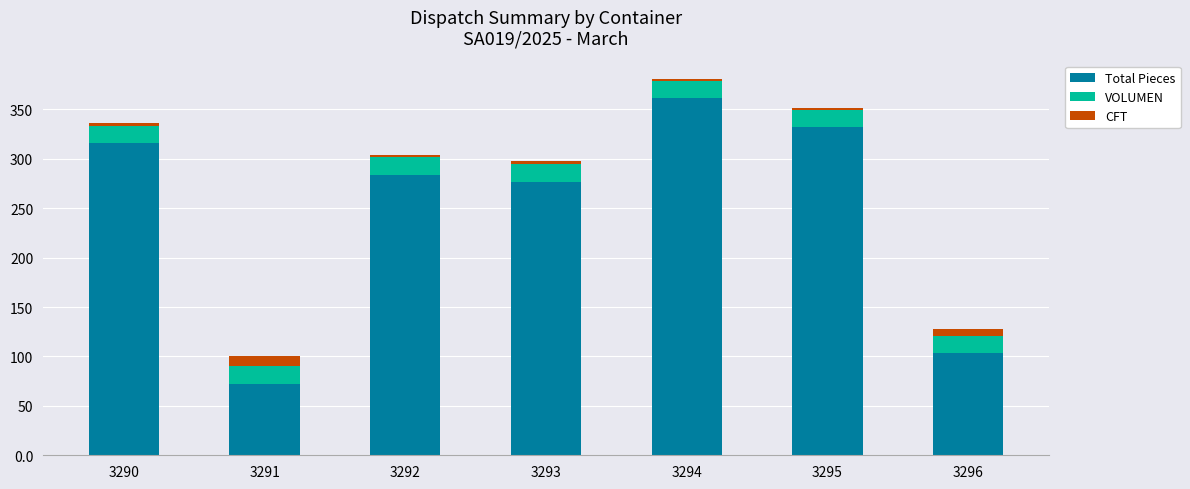

At which category is the sum across all series the highest?

3294